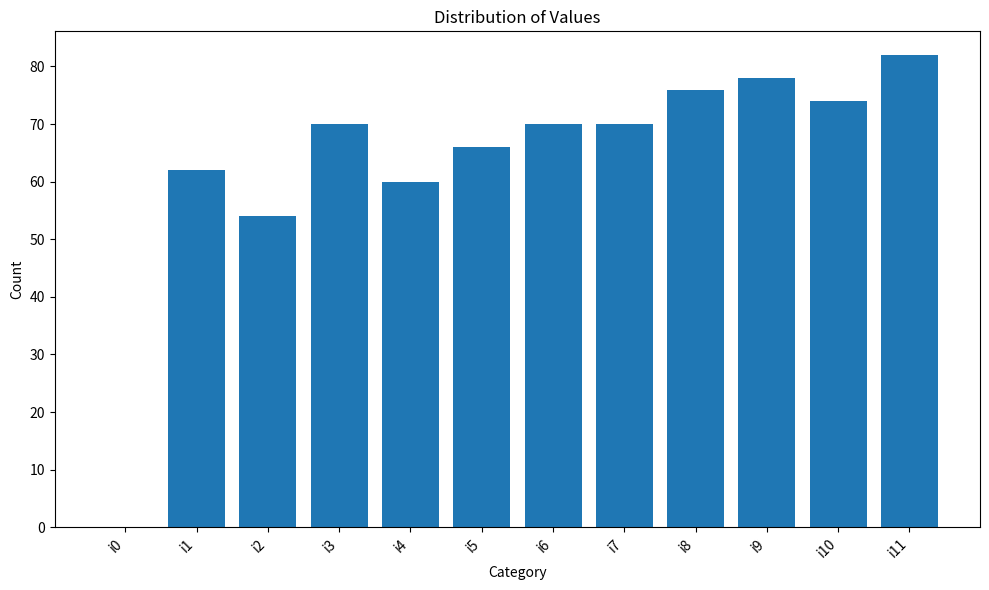

Reading left to right, extract all data points from this chart.

0	62	54	70	60	66	70	70	76	78	74	82